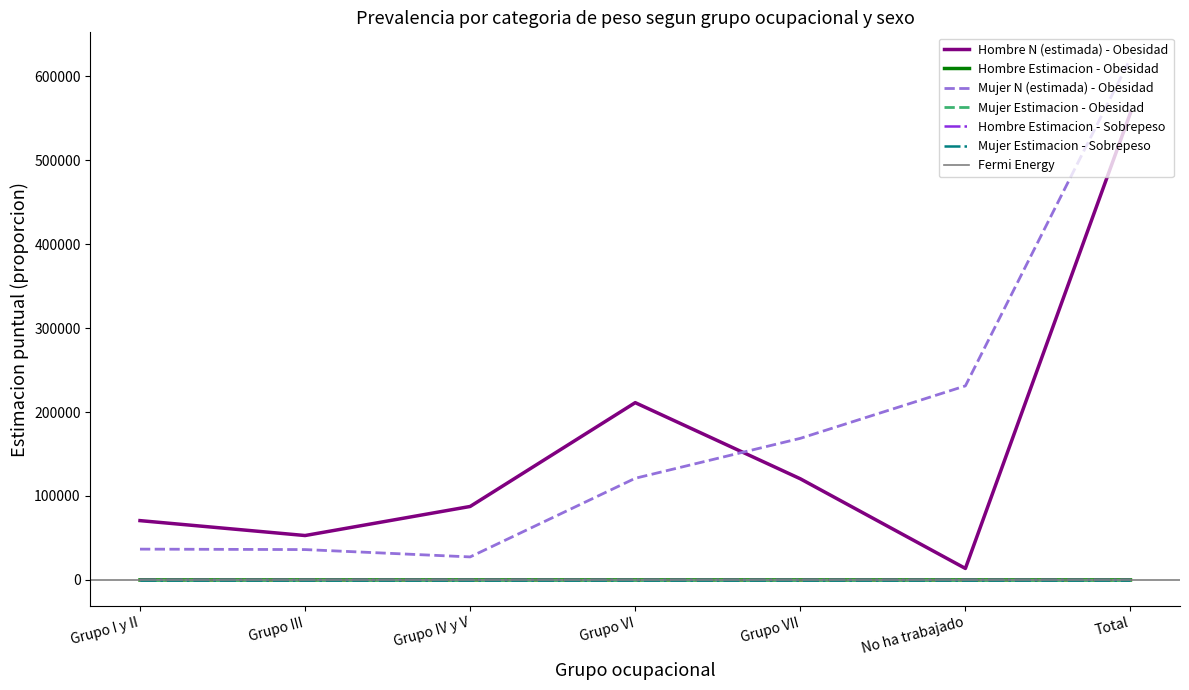

At which label is Hombre N (estimada) - Obesidad closest to 285097?

Grupo VI